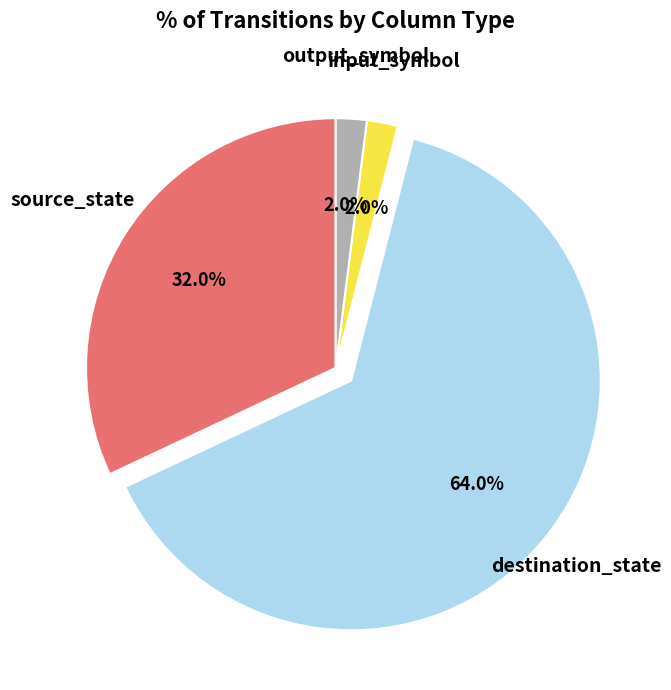

Between output_symbol and source_state, which is larger?

source_state